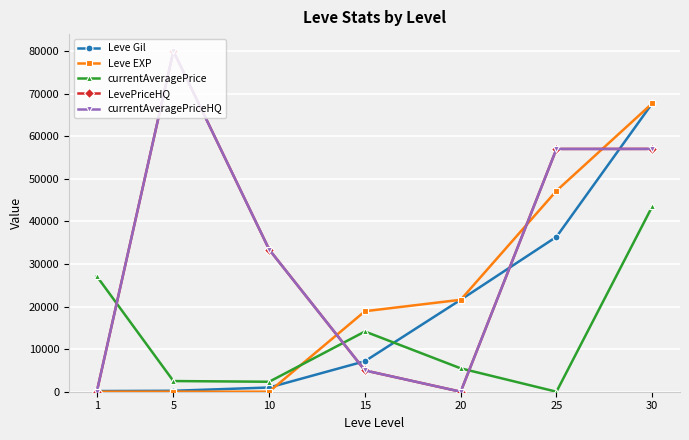

Does the chart have visible grid lines?

Yes